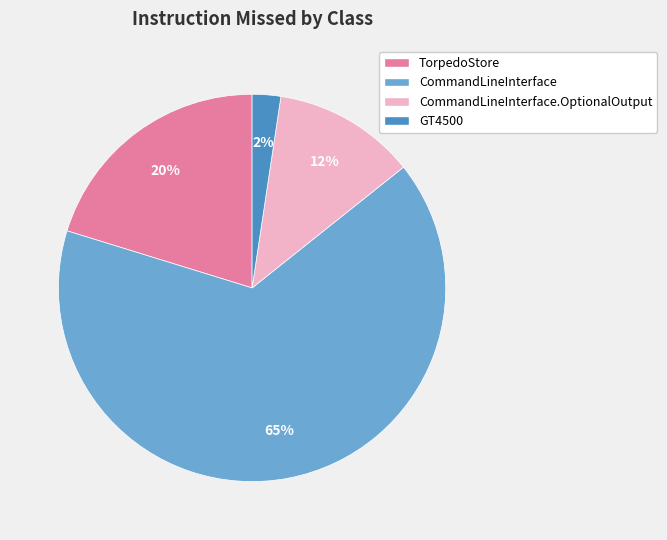

To the nearest percent, what percentage of the pie is TorpedoStore?

20%